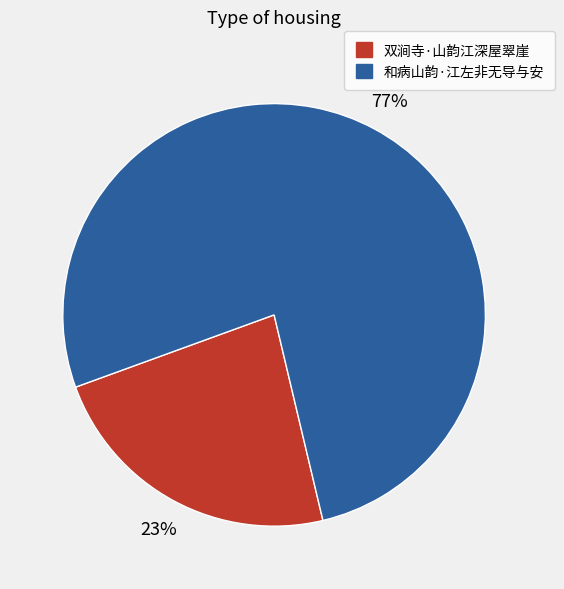

What percentage is the 双涧寺·山韵江深屋翠崖 slice, to the nearest percent?

23%